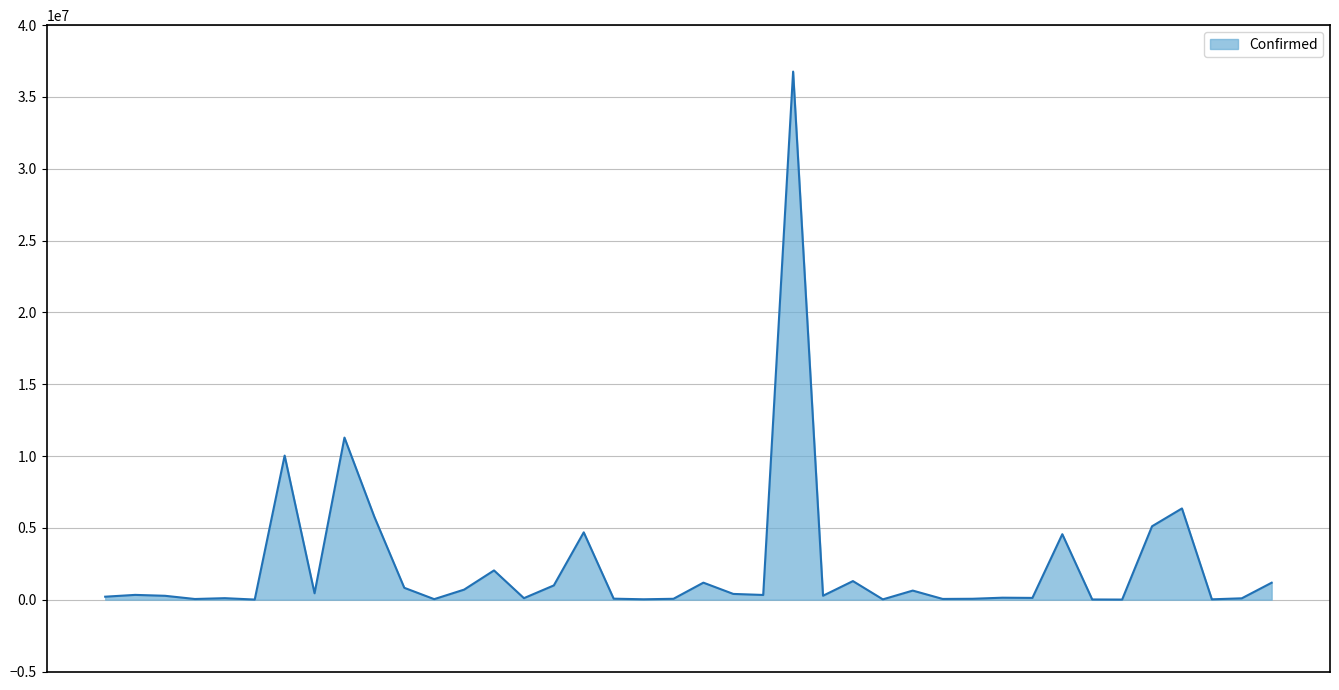

What is the greatest value displayed?

36768677